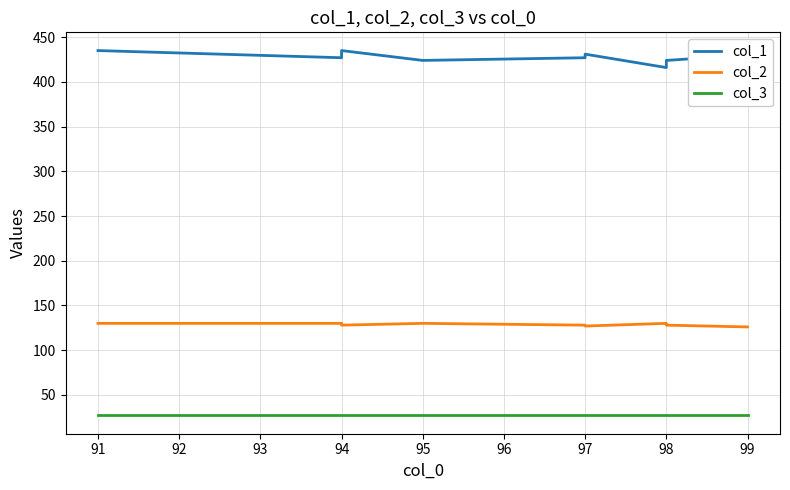

True or false: col_3 and col_1 cross at least once.

False